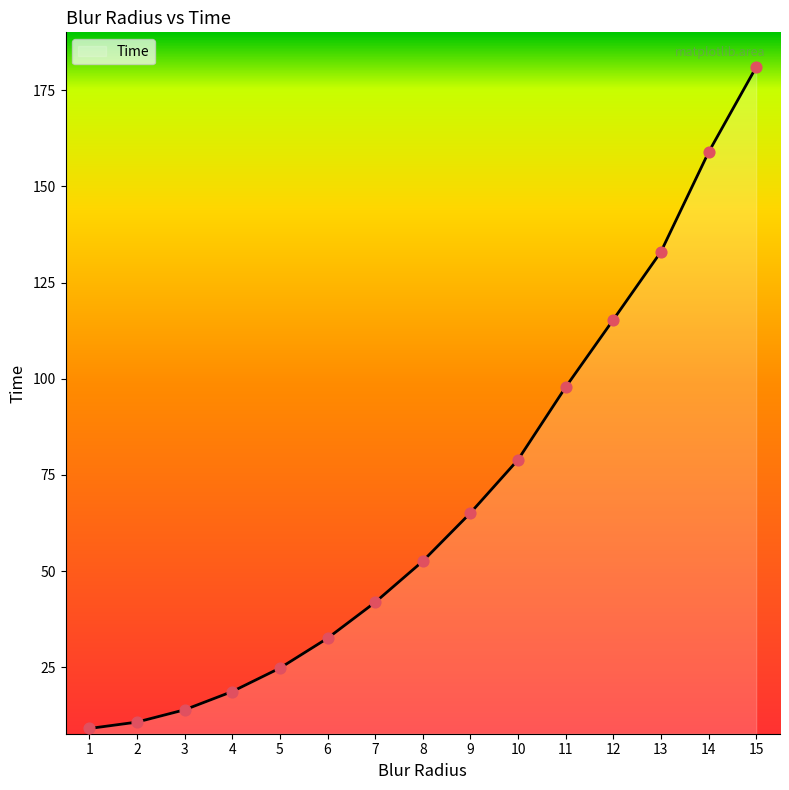

Between 9 and 4, which is larger?

9